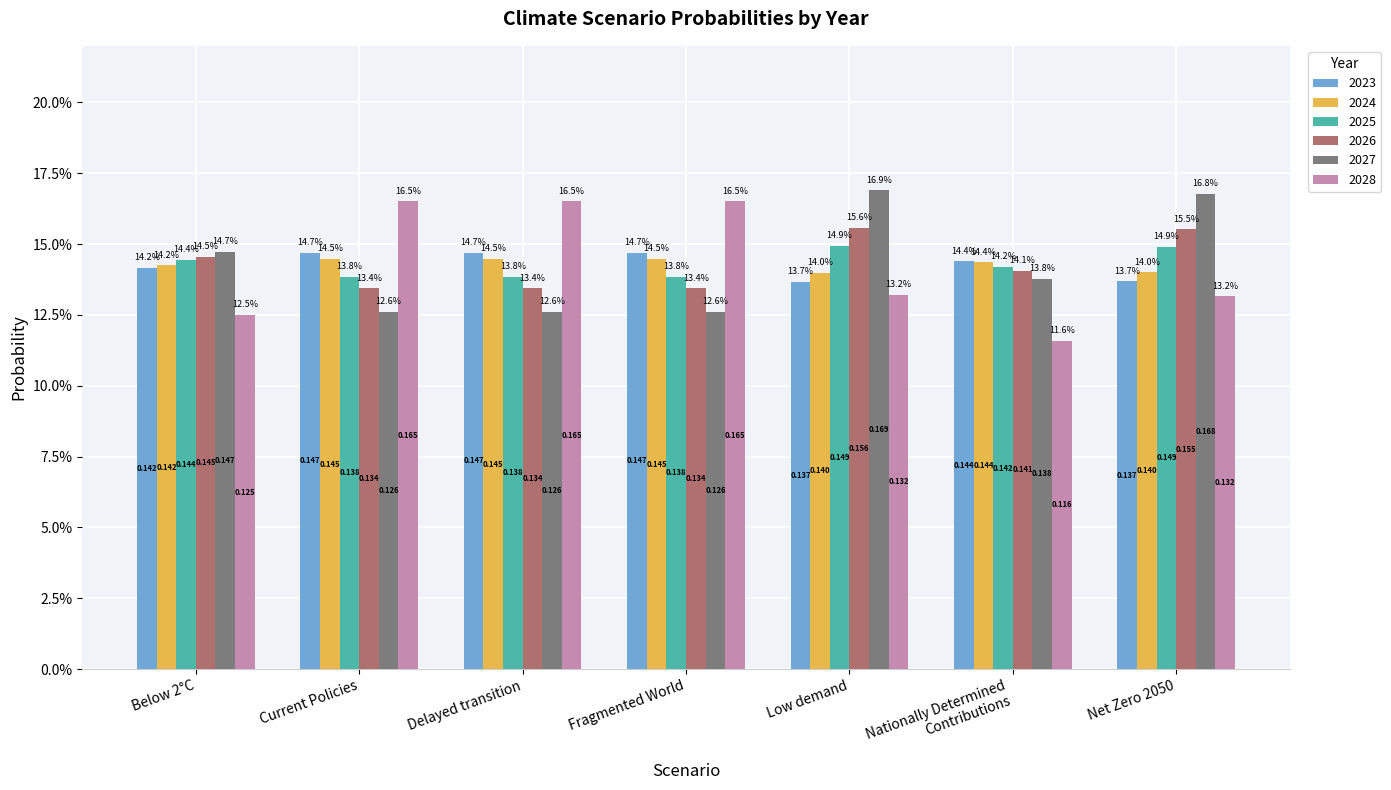

Does the chart contain any negative values?

No